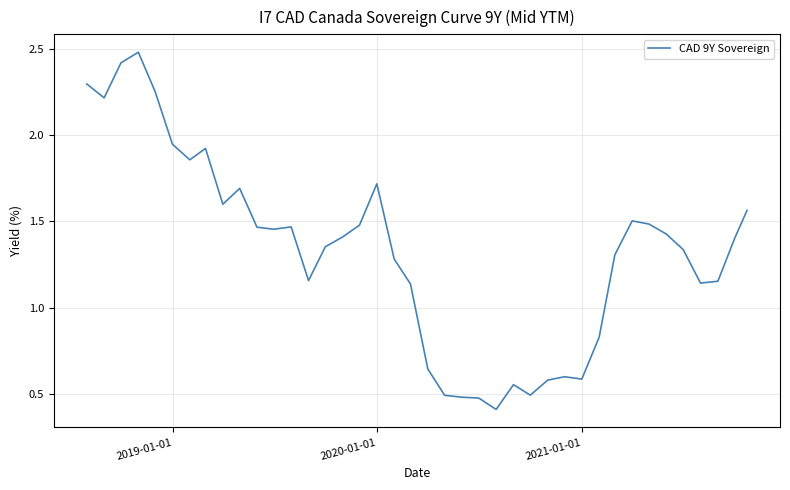

What is the minimum value shown in the chart?

0.4